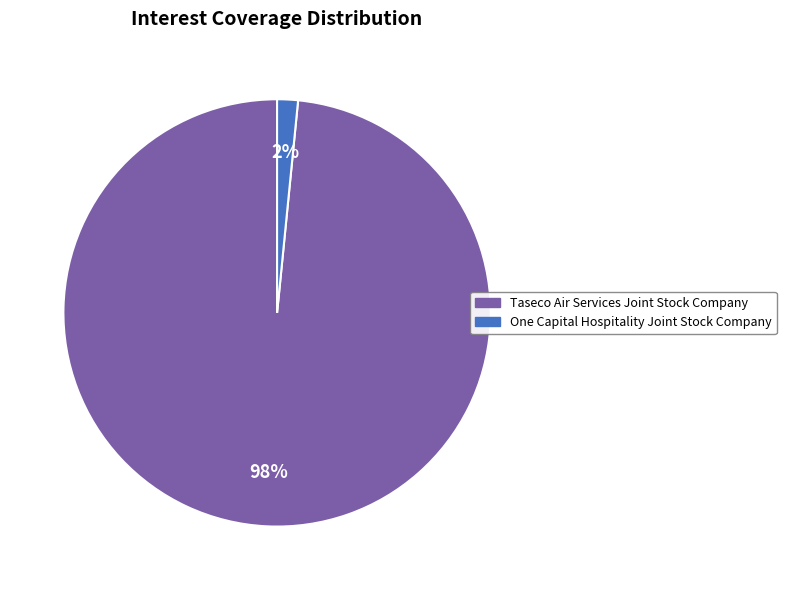

How many slices are in this pie chart?

2